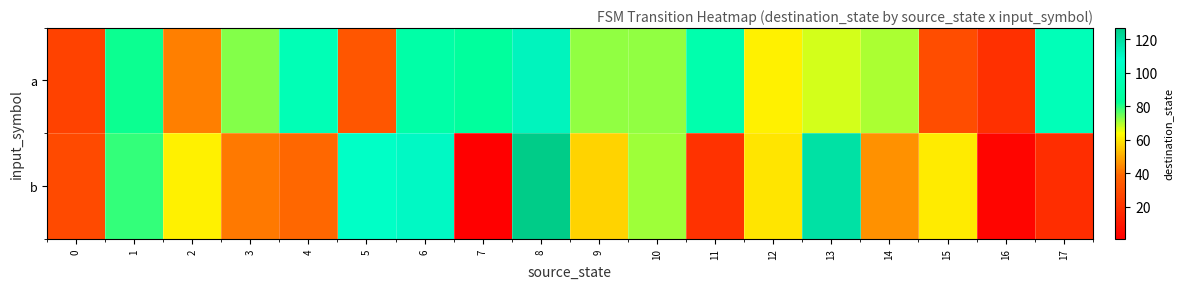

Reading right to left, what are all the values shown in this chart?

a: 17=98	16=19	15=30	14=70	13=67	12=62	11=93	10=72	9=72	8=112	7=85	6=90	5=33	4=97	3=73	2=43	1=82	0=26
b: 17=18	16=3	15=61	14=46	13=119	12=60	11=20	10=71	9=57	8=127	7=1	6=110	5=105	4=39	3=42	2=62	1=79	0=29